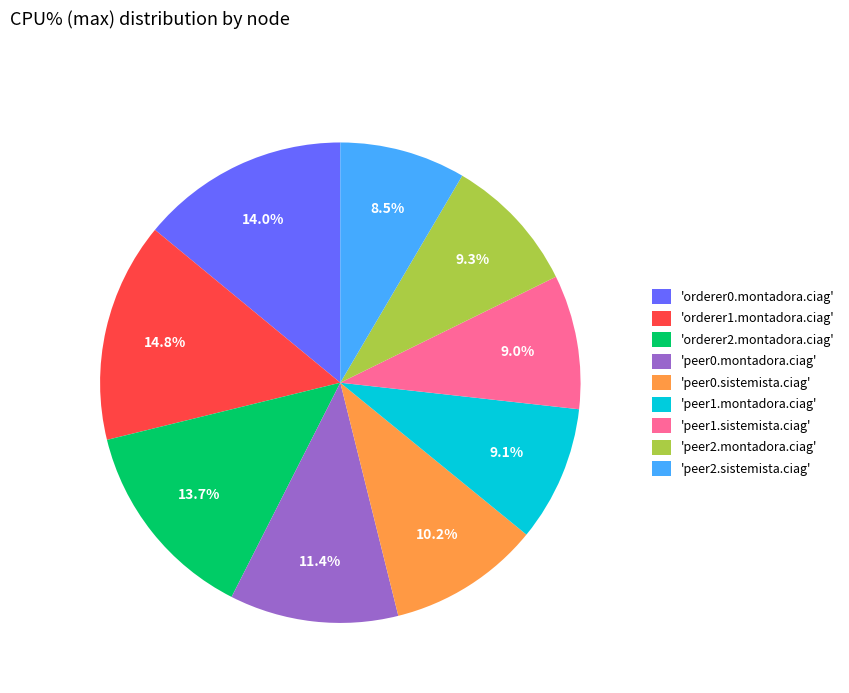

Which category has the biggest portion of the pie?

'orderer1.montadora.ciag'